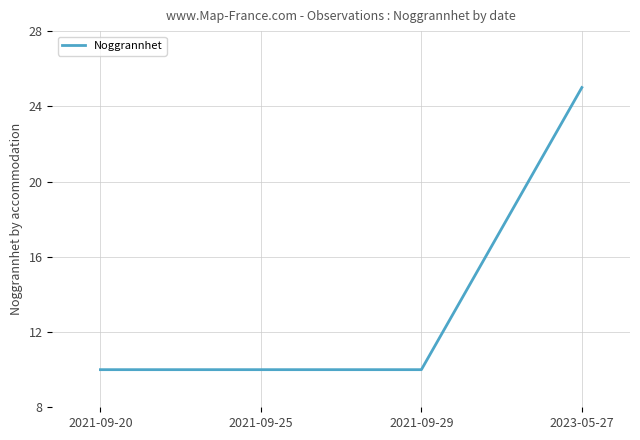

Approximately how many times larger is the value at 2021-09-20 compared to 2023-05-27?

0.4